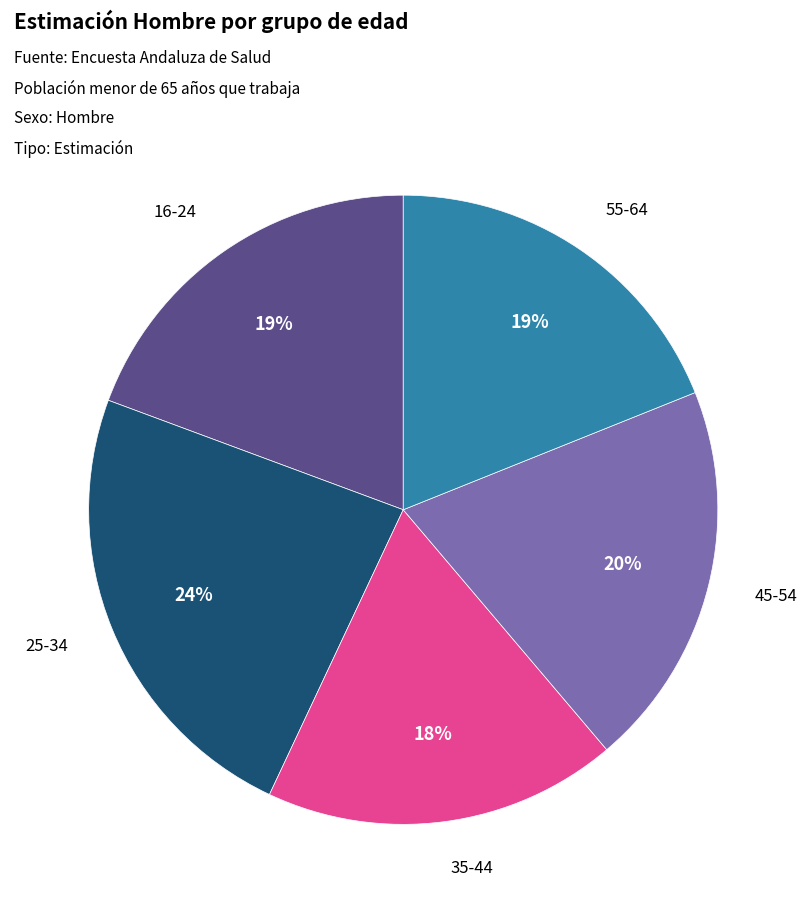

To the nearest percent, what is the average slice percentage?

20%